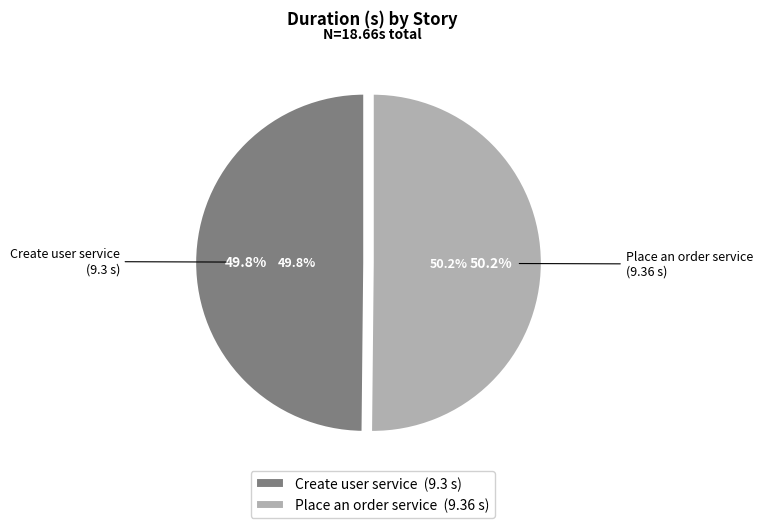

Combined, what portion of the pie is Create user service and Place an order service?

100.0%